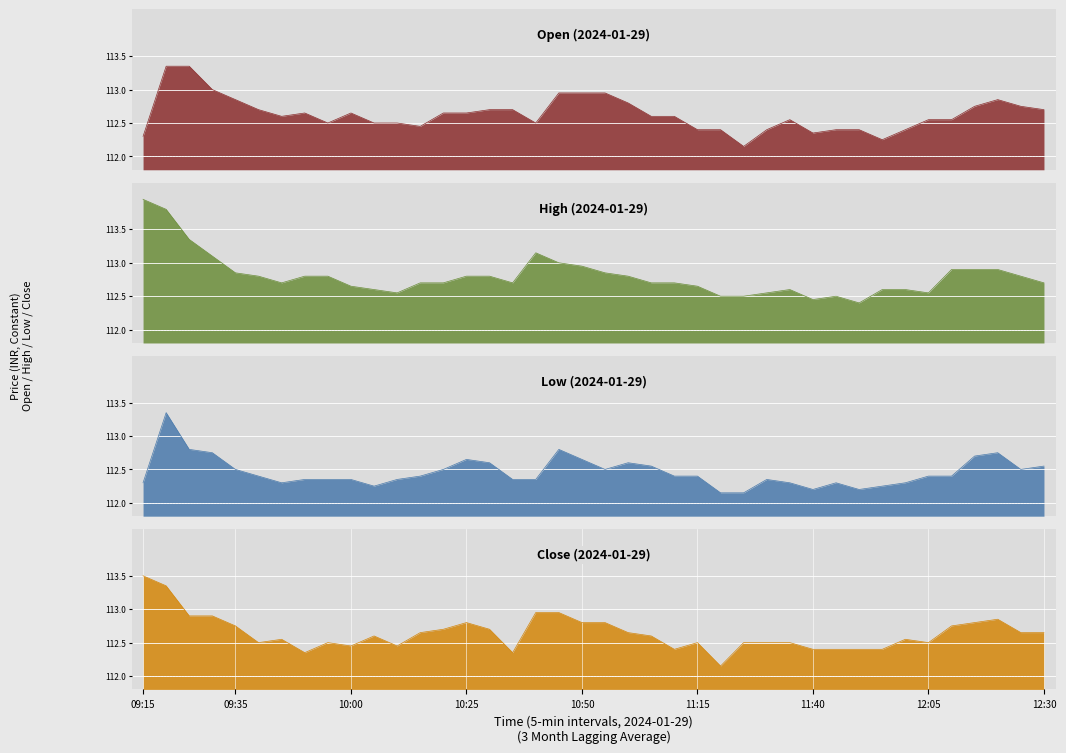

What is the sum of the Open values at 10:25 and 12:10?

225.2